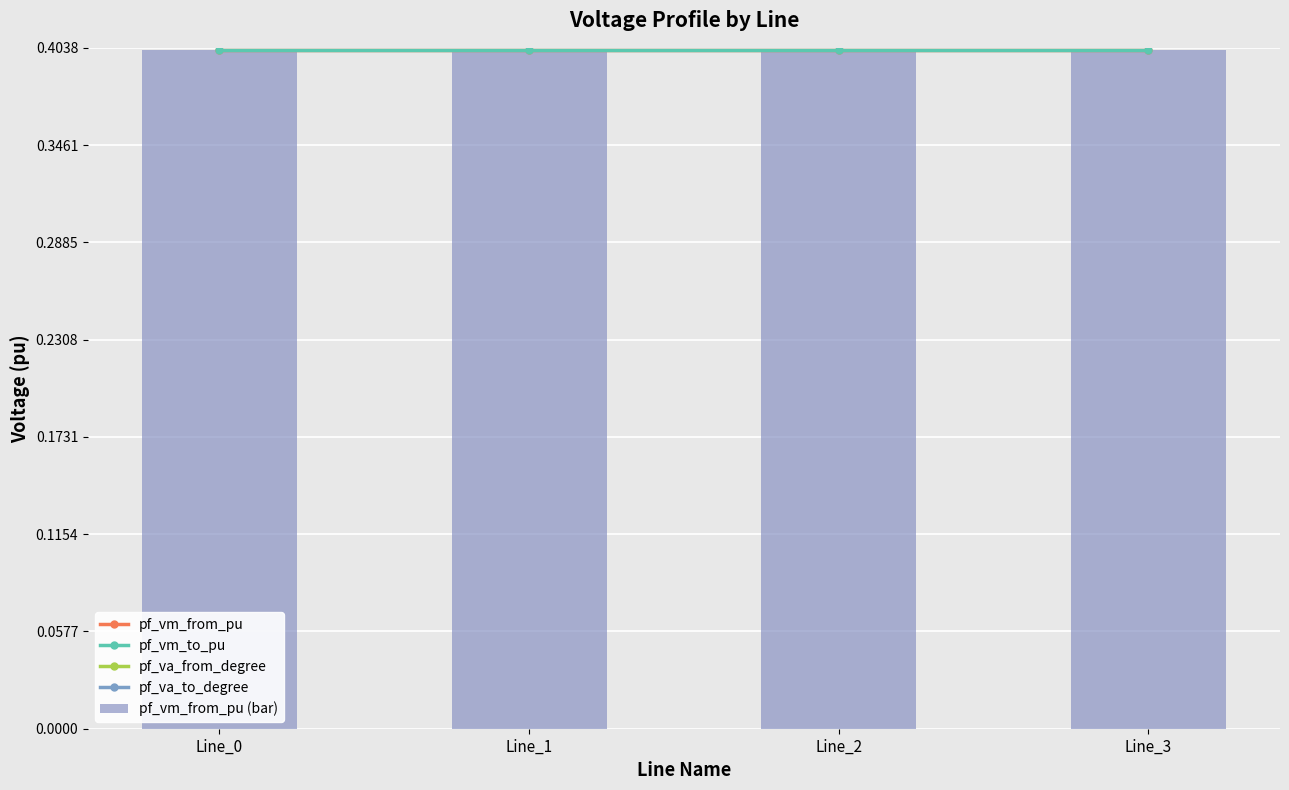

True or false: pf_va_from_degree has a value of -25.9 at Line_3.

True